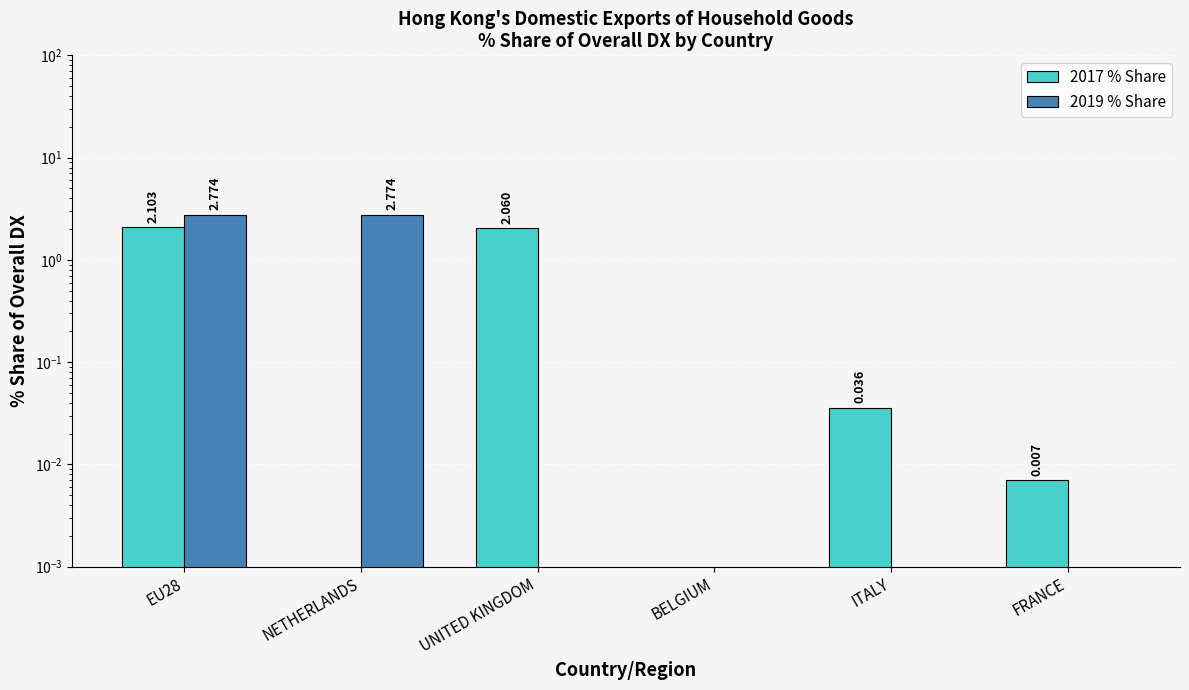

Count the 2019 % Share values in the range 0 to 2.

4